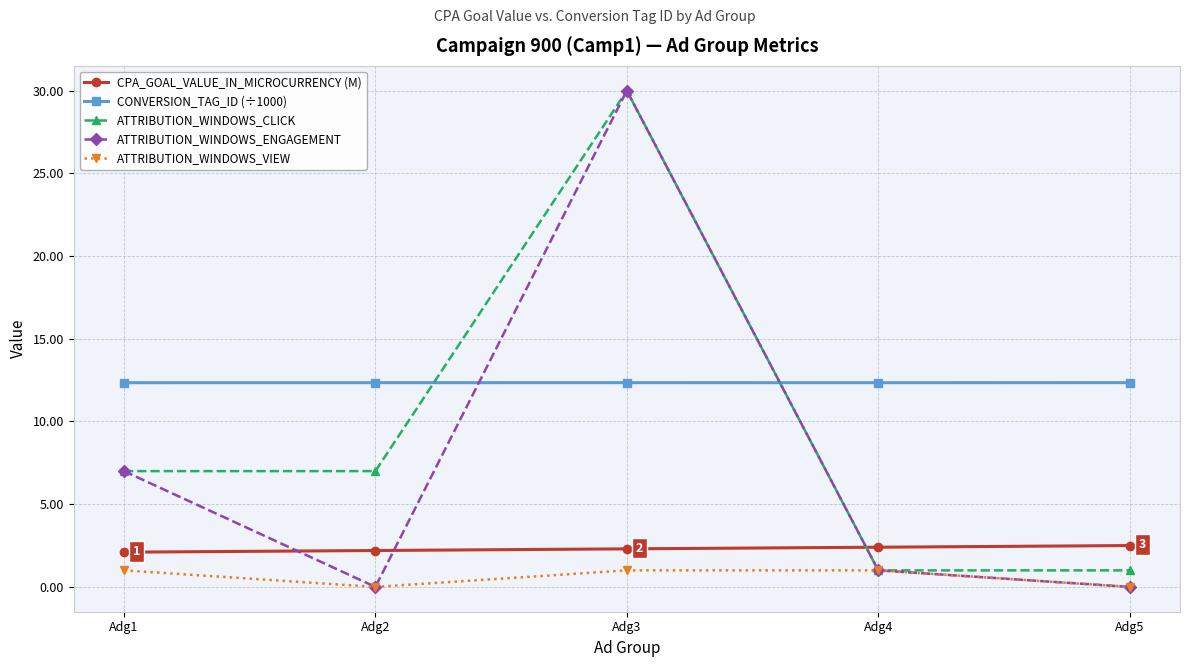

What is the total value across all series at Adg3?

75.6